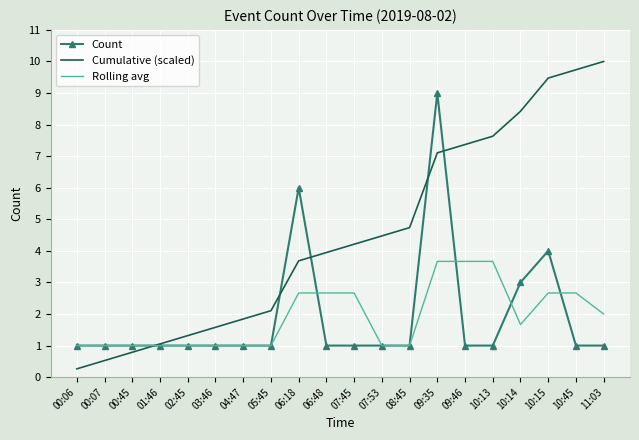

Rank the series by their maximum value, from highest to lowest.

Cumulative (scaled), Count, Rolling avg